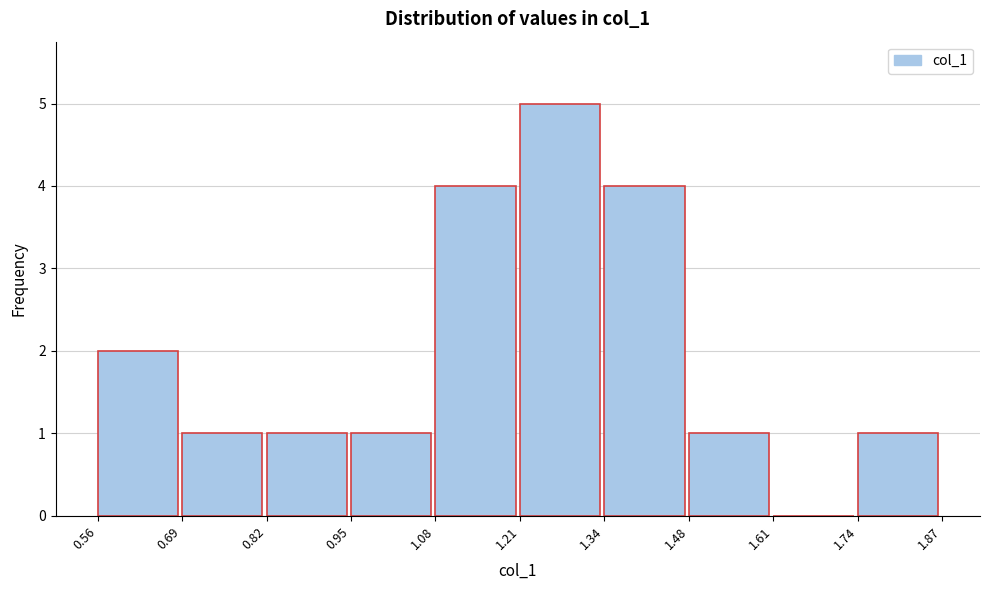

What is the height of the bar covering 1.21 to 1.34 on the x-axis? The values are not printed on the chart, so give them approximately, as read against the axis.

5